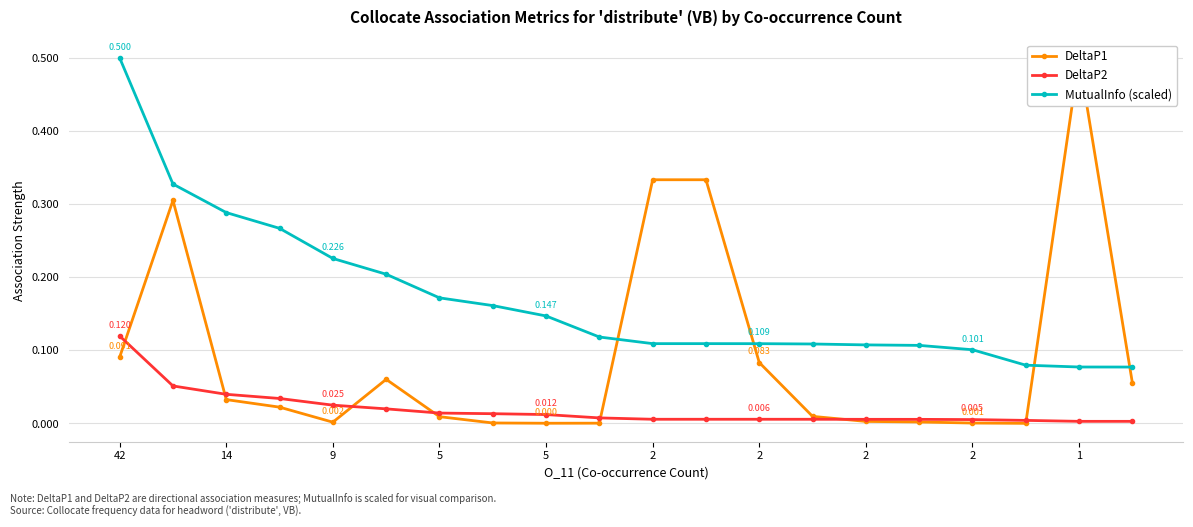

Rank the series by their average value, from lowest to highest.

DeltaP2, DeltaP1, MutualInfo (scaled)